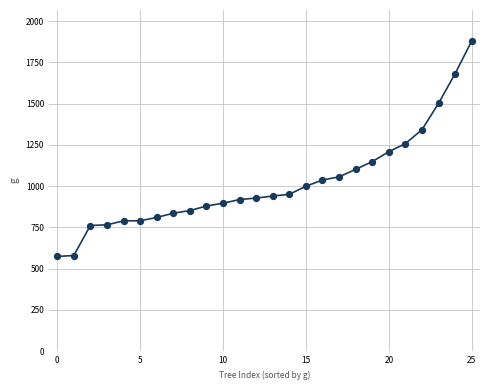

What is the range of Y values (max minus min)?

1305.2